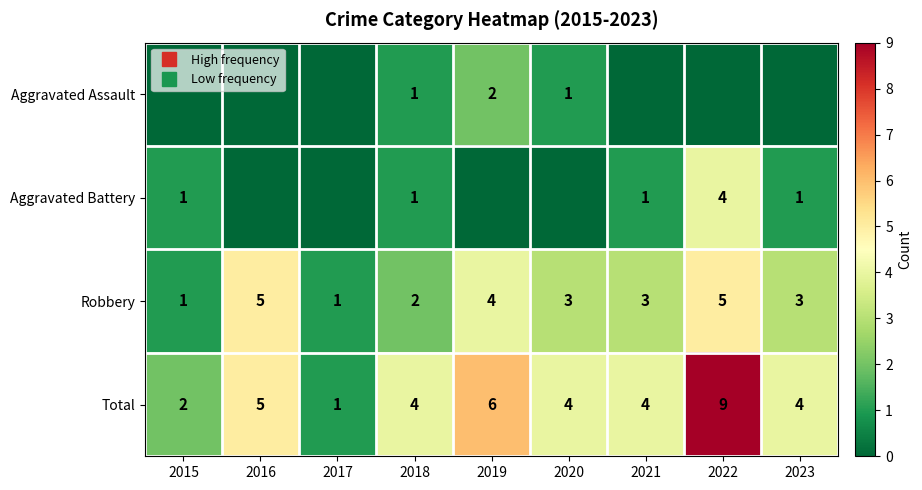

What is the spread (max minus min) of values at 2020?

4